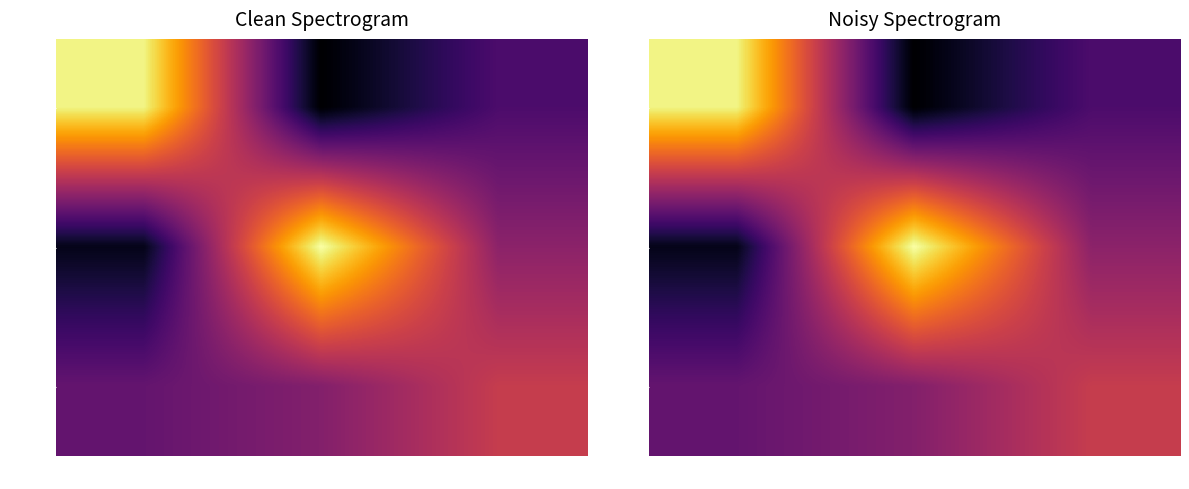

At which category does the chart reach its minimum across all series?

col_1